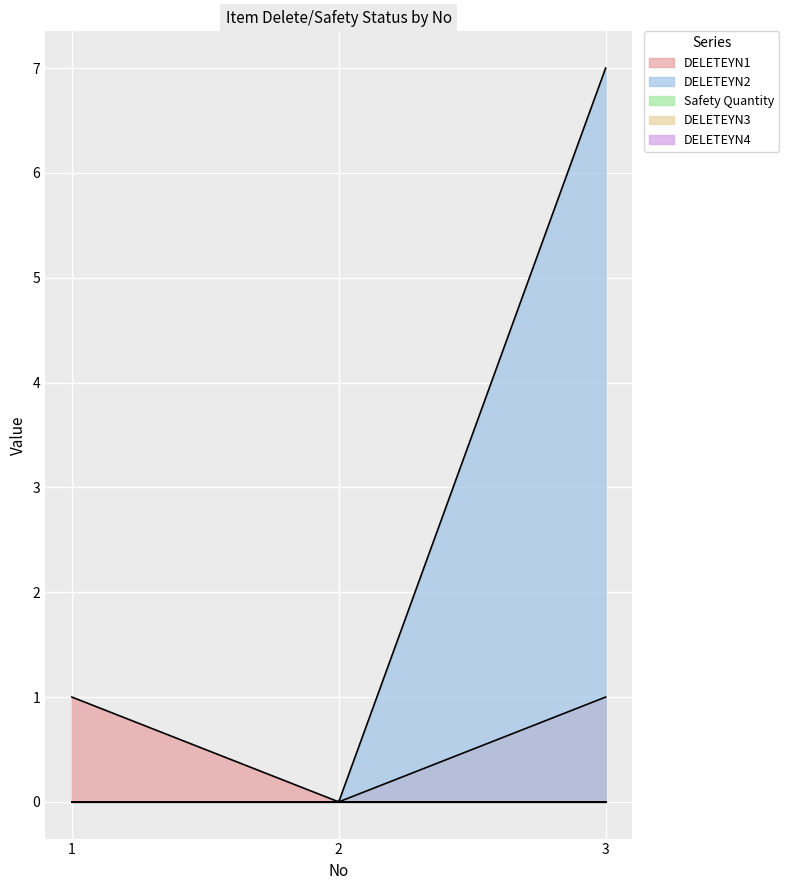

At how many categories does at least one series exceed 5?

1